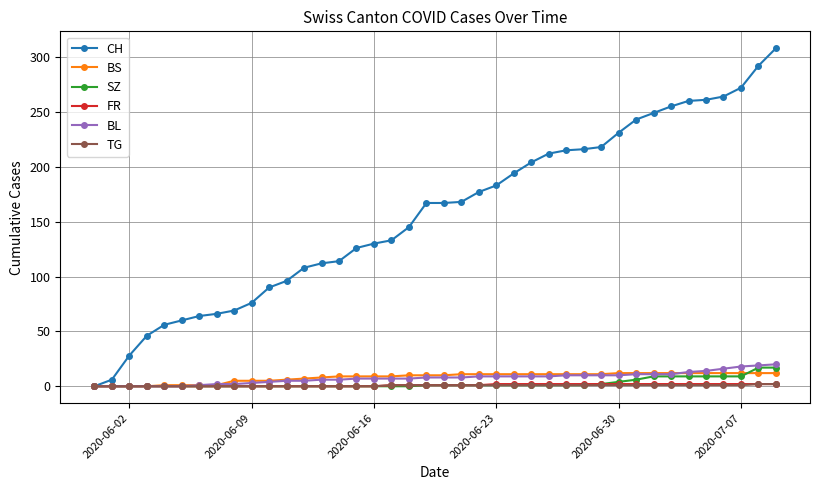

Which series ends up on top after the final intersection of BL and BS?

BL